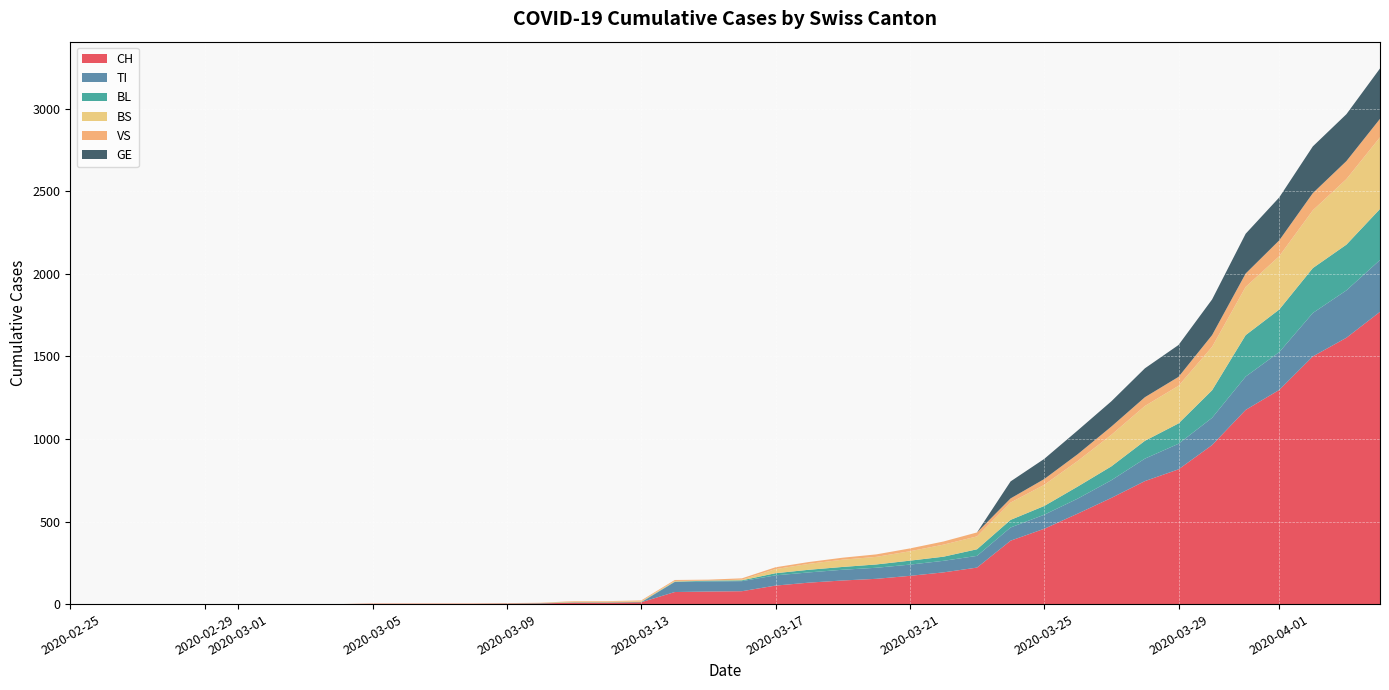

Reading left to right, what are all the values shown in this chart?

CH: 0	0	0	0	0	0	0	0	0	2	2	2	2	3	4	9	9	11	73	76	78	112	130	143	153	171	192	221	384	456	548	643	745	816	963	1176	1297	1500	1613	1770
TI: 0	0	0	0	0	0	0	0	0	0	0	0	0	0	0	0	0	0	61	61	61	62	62	65	67	68	70	71	80	85	91	107	136	155	165	202	229	263	287	314
BL: 0	0	0	0	0	0	0	0	0	0	0	0	0	1	2	2	2	2	2	5	5	13	16	17	20	24	25	40	46	53	73	84	108	123	167	251	258	272	277	309
BS: 0	0	0	0	0	0	0	0	0	0	0	0	0	0	0	4	4	4	4	0	4	25	36	44	46	57	73	78	105	128	155	191	211	228	263	292	323	350	397	434
VS: 0	0	0	0	0	0	0	0	0	2	2	2	2	2	2	3	3	5	6	6	8	11	11	12	15	17	19	24	25	35	41	50	53	54	71	81	96	104	109	112
GE: 0	0	0	0	0	0	0	0	0	0	0	0	0	0	0	0	0	0	0	0	0	0	0	0	0	0	0	0	103	122	144	153	175	193	216	241	260	283	284	305